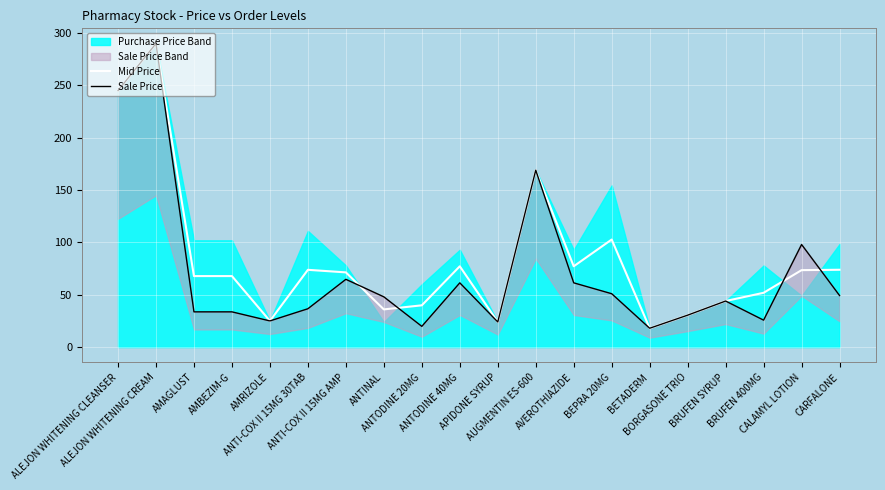

Reading right to left, what are all the values shown in this chart?

Mid Price: 73.9	73.5	51.9	44.0	30.5	18.0	102.7	77.2	169.0	24.0	77.2	39.9	36.0	71.4	73.8	25.0	67.8	67.8	290.0	245.0
Sale Price: 49.2	98.0	25.7	44.0	30.5	18.0	51.0	61.4	169.0	24.0	61.4	19.8	48.0	64.7	36.6	25.0	33.7	33.7	290.0	245.0